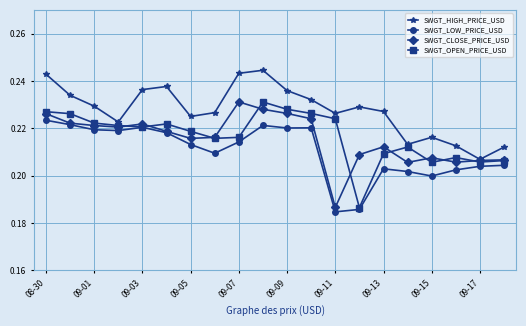

True or false: SWGT_HIGH_PRICE_USD has more than 2 points higher than both neighbors.

True